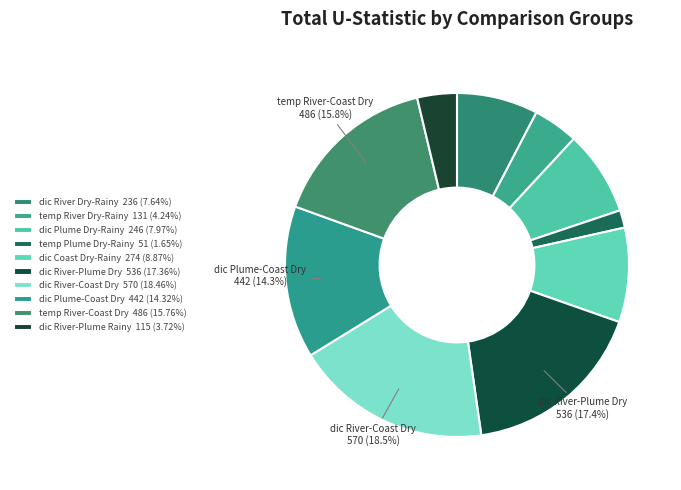

How many segments does this pie chart have?

10